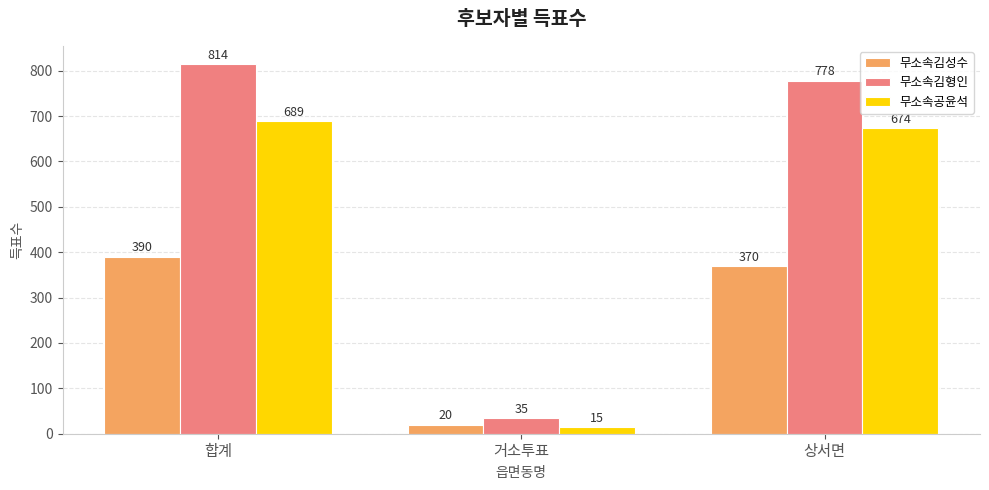

Which series has the largest range (max minus min)?

무소속김형인